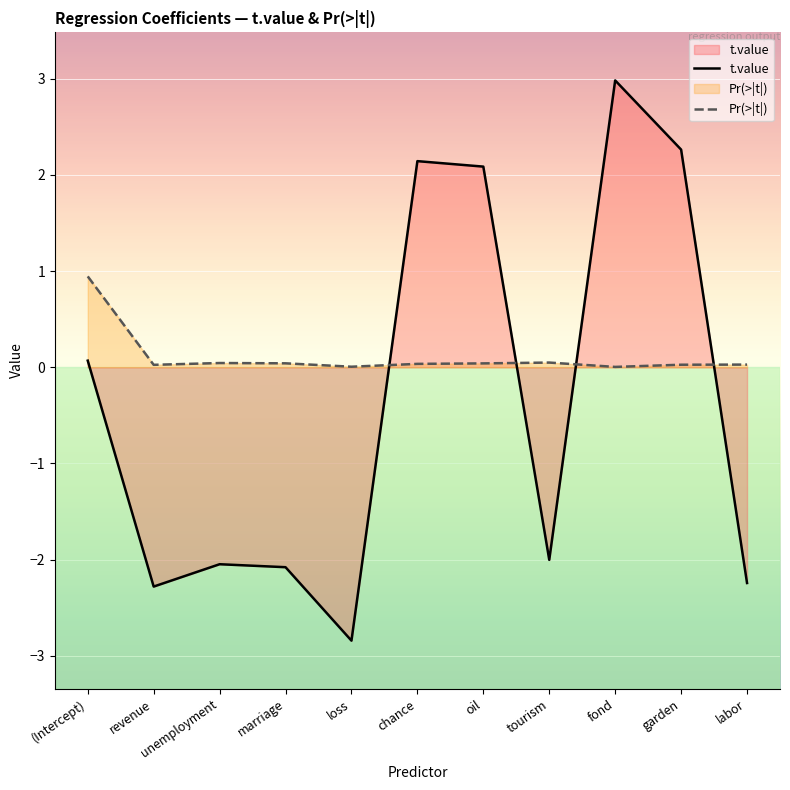

At which label is Pr(>|t|) closest to 0?

fond